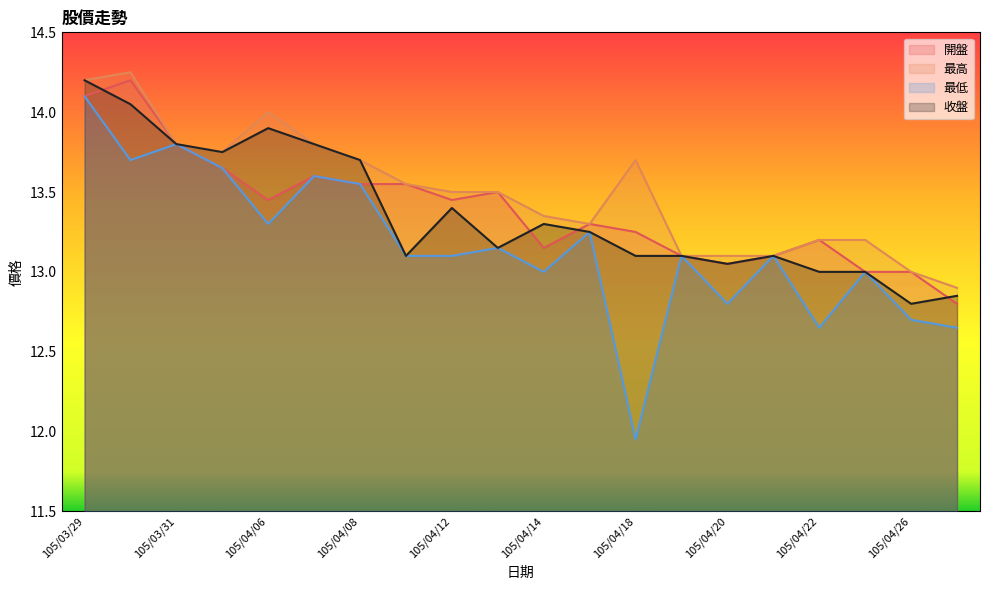

How many categories are shown in the chart?

20